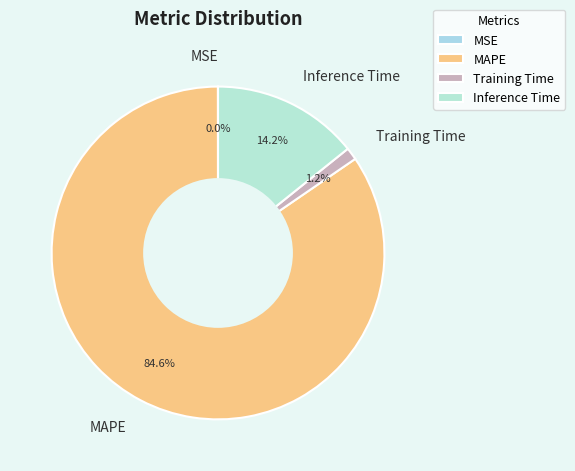

What percentage is NOT represented by MAPE?

15.4%